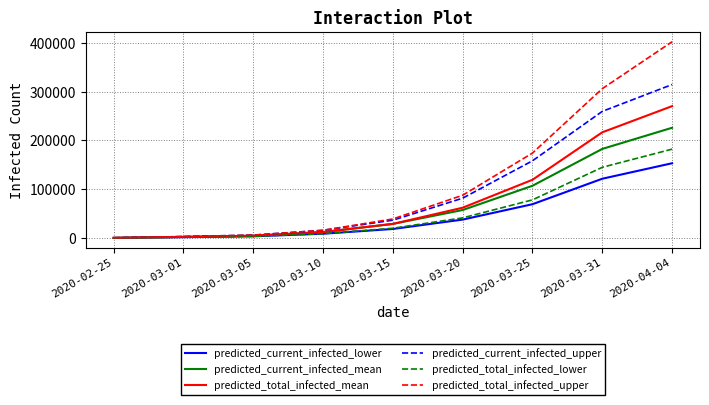

Which series has the widest spread of values?

predicted_total_infected_upper